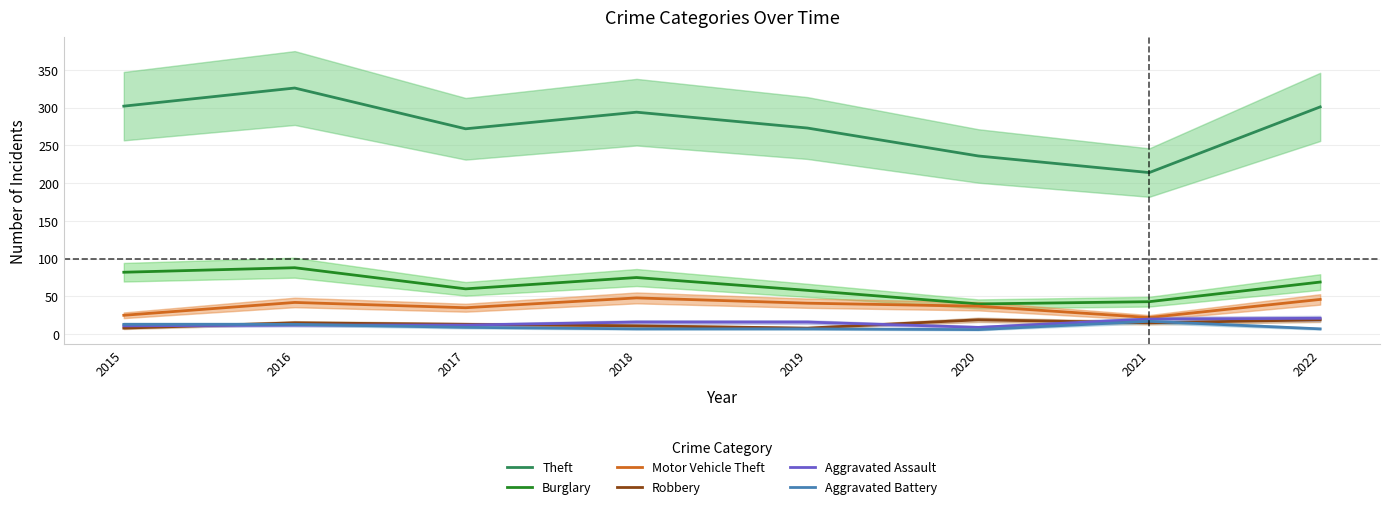

True or false: Theft has a value of 76 at 2016.

False